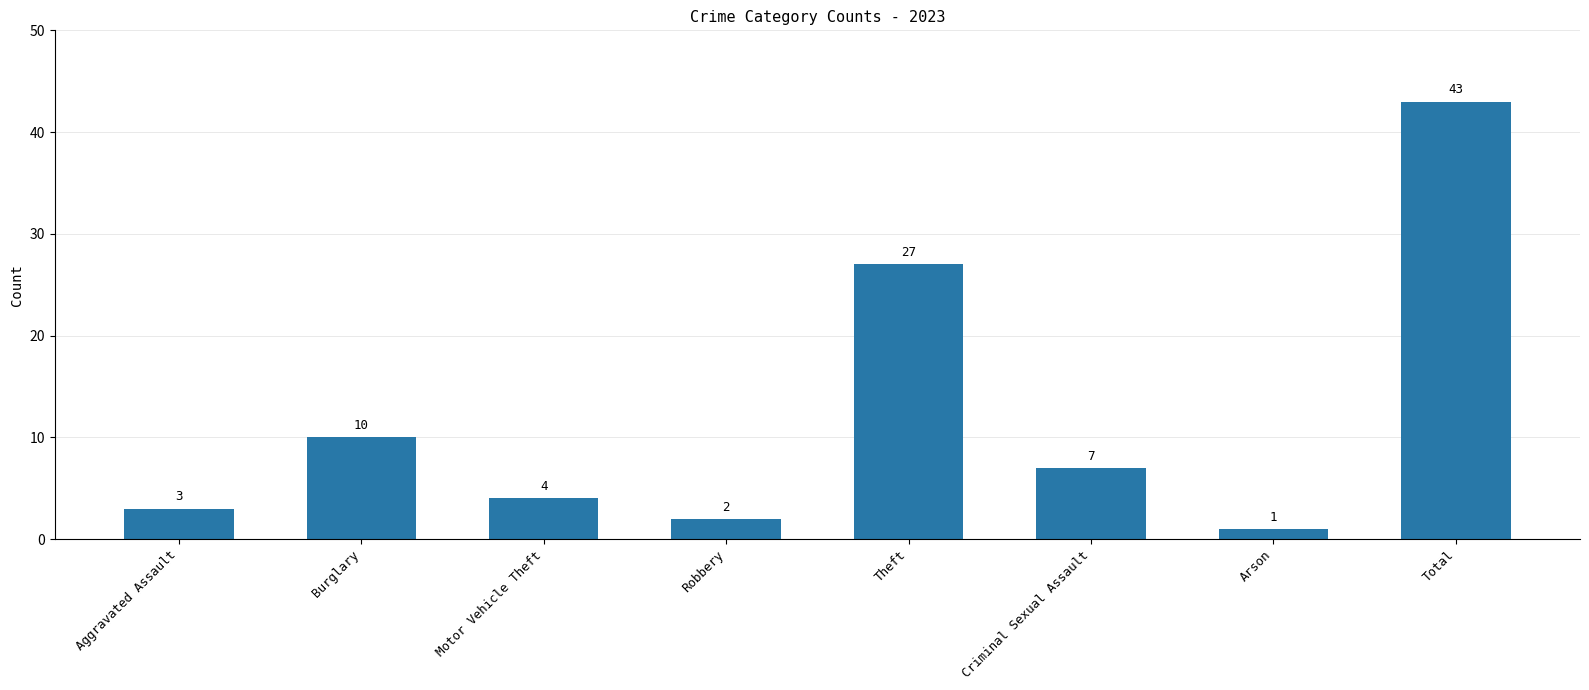

List the labels in order of value, smallest first.

Arson, Robbery, Aggravated Assault, Motor Vehicle Theft, Criminal Sexual Assault, Burglary, Theft, Total